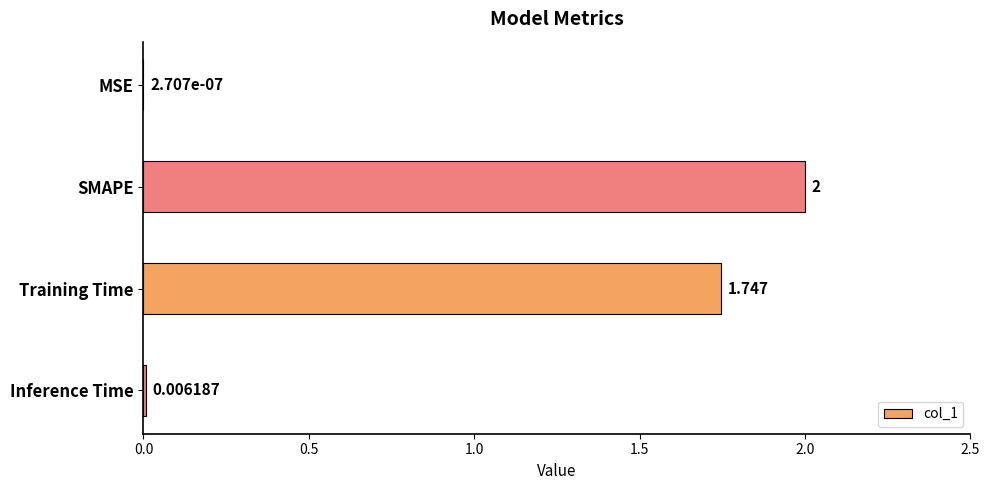

At which label is the value closest to 1?

Training Time